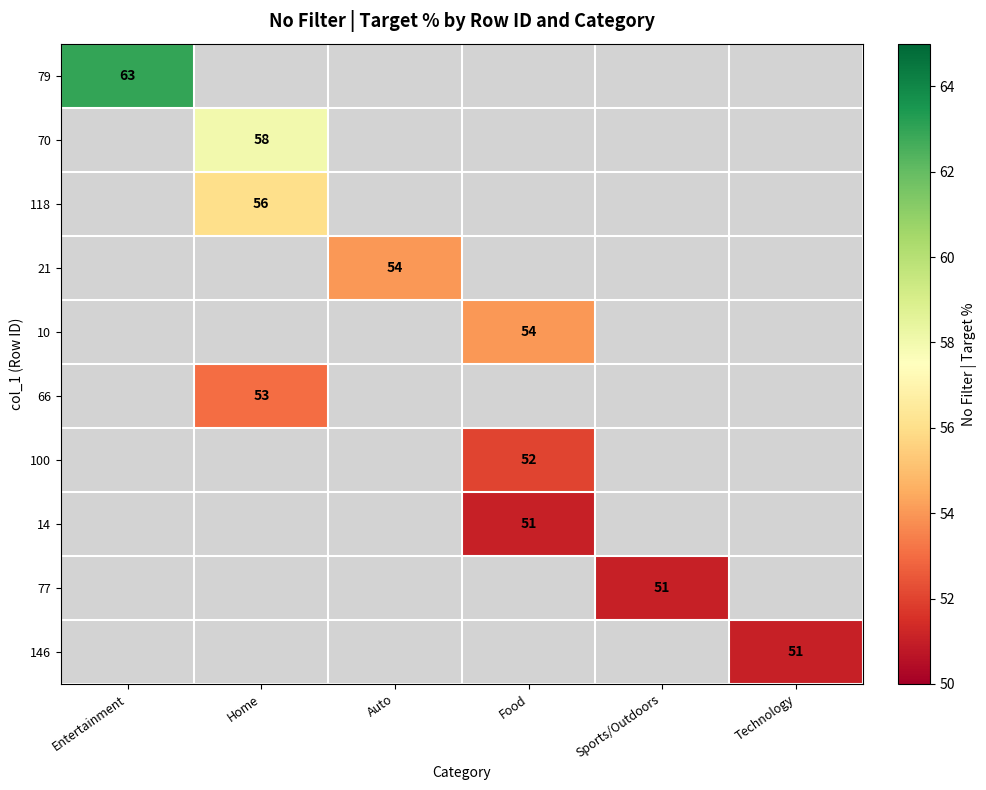

The 146 series shows 51 at Technology. True or false?

True